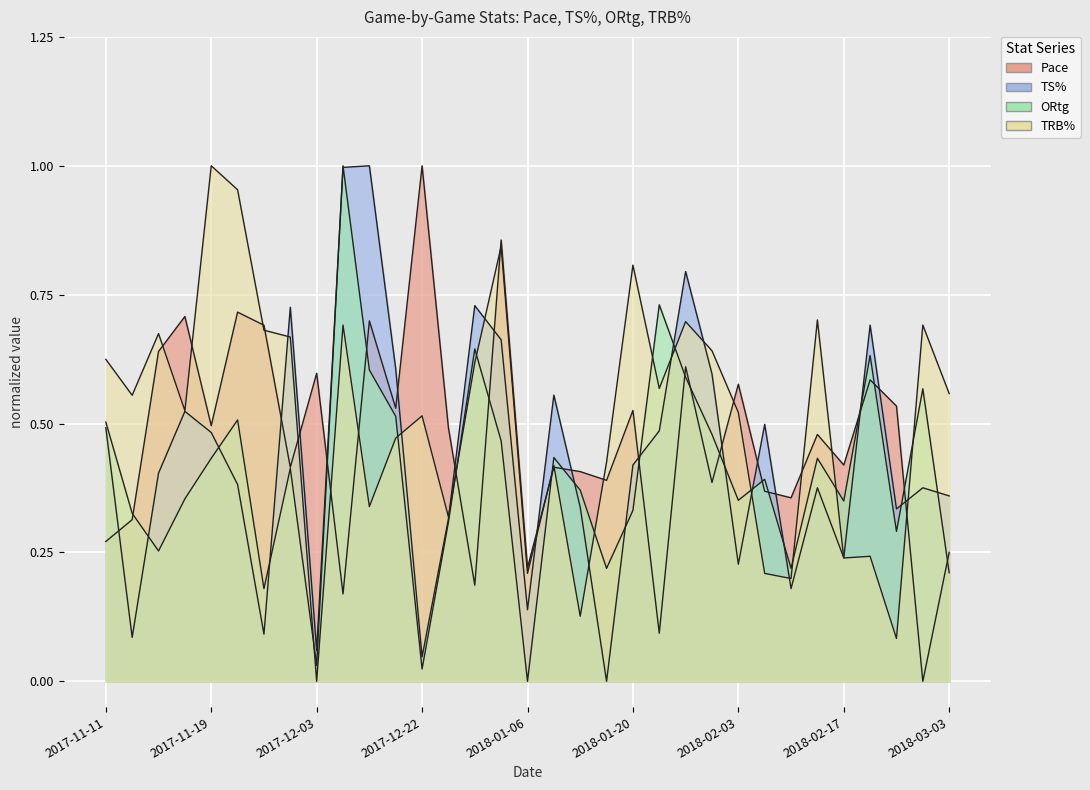

Reading right to left, extract all data points from this chart.

Pace: 2018-03-03=0.2	2018-03-02=0.0	2018-02-24=0.5	2018-02-21=0.6	2018-02-17=0.4	2018-02-14=0.5	2018-02-11=0.4	2018-02-07=0.4	2018-02-03=0.6	2018-01-31=0.4	2018-01-28=0.6	2018-01-23=0.1	2018-01-20=0.5	2018-01-17=0.4	2018-01-13=0.4	2018-01-09=0.4	2018-01-06=0.2	2018-01-03=0.9	2017-12-31=0.2	2017-12-28=0.5	2017-12-22=1.0	2017-12-20=0.5	2017-12-16=0.7	2017-12-13=0.2	2017-12-03=0.6	2017-12-01=0.4	2017-11-25=0.7	2017-11-22=0.7	2017-11-19=0.5	2017-11-18=0.7	2017-11-17=0.6	2017-11-14=0.3	2017-11-11=0.3
TS%: 2018-03-03=0.4	2018-03-02=0.4	2018-02-24=0.3	2018-02-21=0.7	2018-02-17=0.2	2018-02-14=0.4	2018-02-11=0.2	2018-02-07=0.5	2018-02-03=0.2	2018-01-31=0.6	2018-01-28=0.8	2018-01-23=0.5	2018-01-20=0.4	2018-01-17=0.0	2018-01-13=0.3	2018-01-09=0.6	2018-01-06=0.1	2018-01-03=0.7	2017-12-31=0.7	2017-12-28=0.3	2017-12-22=0.0	2017-12-20=0.6	2017-12-16=1.0	2017-12-13=1.0	2017-12-03=0.1	2017-12-01=0.7	2017-11-25=0.1	2017-11-22=0.4	2017-11-19=0.5	2017-11-18=0.5	2017-11-17=0.4	2017-11-14=0.1	2017-11-11=0.5
ORtg: 2018-03-03=0.2	2018-03-02=0.6	2018-02-24=0.3	2018-02-21=0.6	2018-02-17=0.3	2018-02-14=0.4	2018-02-11=0.2	2018-02-07=0.4	2018-02-03=0.4	2018-01-31=0.5	2018-01-28=0.6	2018-01-23=0.7	2018-01-20=0.3	2018-01-17=0.2	2018-01-13=0.4	2018-01-09=0.4	2018-01-06=0.0	2018-01-03=0.5	2017-12-31=0.6	2017-12-28=0.3	2017-12-22=0.0	2017-12-20=0.5	2017-12-16=0.6	2017-12-13=1.0	2017-12-03=0.0	2017-12-01=0.4	2017-11-25=0.2	2017-11-22=0.5	2017-11-19=0.4	2017-11-18=0.4	2017-11-17=0.3	2017-11-14=0.3	2017-11-11=0.5
TRB%: 2018-03-03=0.6	2018-03-02=0.7	2018-02-24=0.1	2018-02-21=0.2	2018-02-17=0.2	2018-02-14=0.7	2018-02-11=0.2	2018-02-07=0.2	2018-02-03=0.5	2018-01-31=0.6	2018-01-28=0.7	2018-01-23=0.6	2018-01-20=0.8	2018-01-17=0.4	2018-01-13=0.1	2018-01-09=0.4	2018-01-06=0.2	2018-01-03=0.8	2017-12-31=0.6	2017-12-28=0.3	2017-12-22=0.5	2017-12-20=0.5	2017-12-16=0.3	2017-12-13=0.7	2017-12-03=0.0	2017-12-01=0.7	2017-11-25=0.7	2017-11-22=1.0	2017-11-19=1.0	2017-11-18=0.5	2017-11-17=0.7	2017-11-14=0.6	2017-11-11=0.6